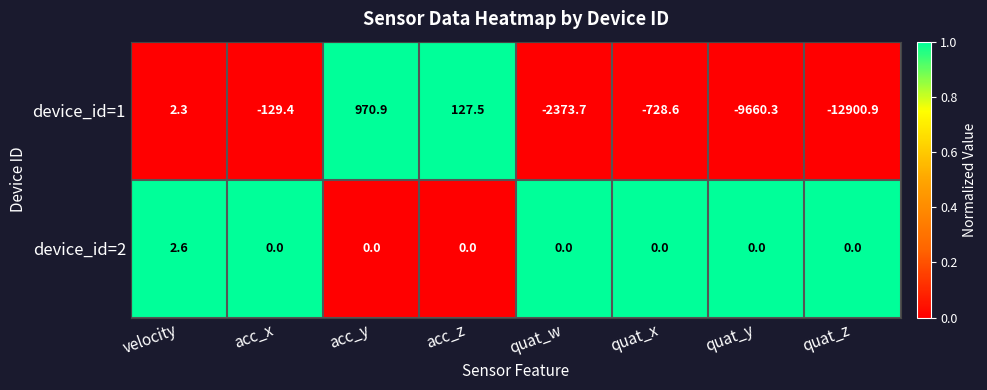

Is it true that device_id=2 equals 0.0 at quat_w?

True